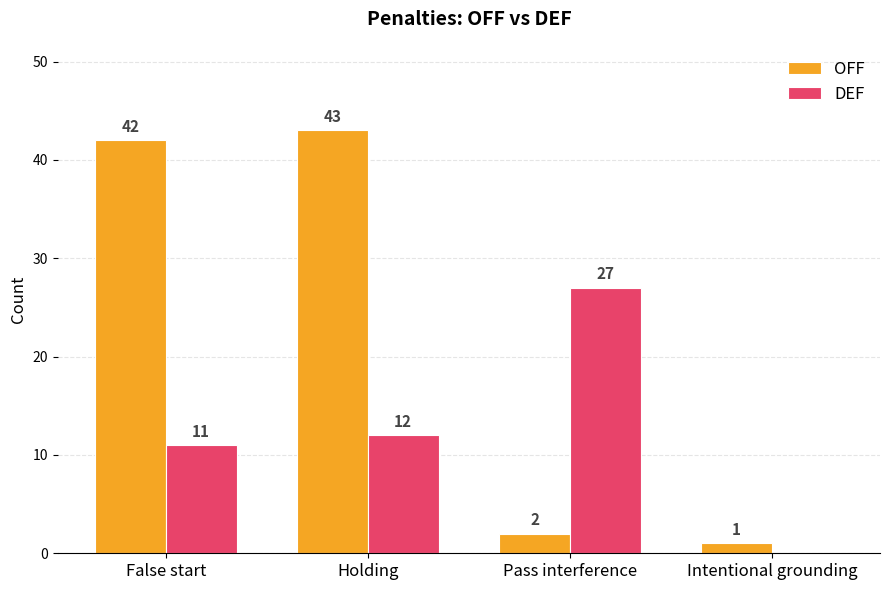

Which series changed the most between False start and Intentional grounding?

OFF